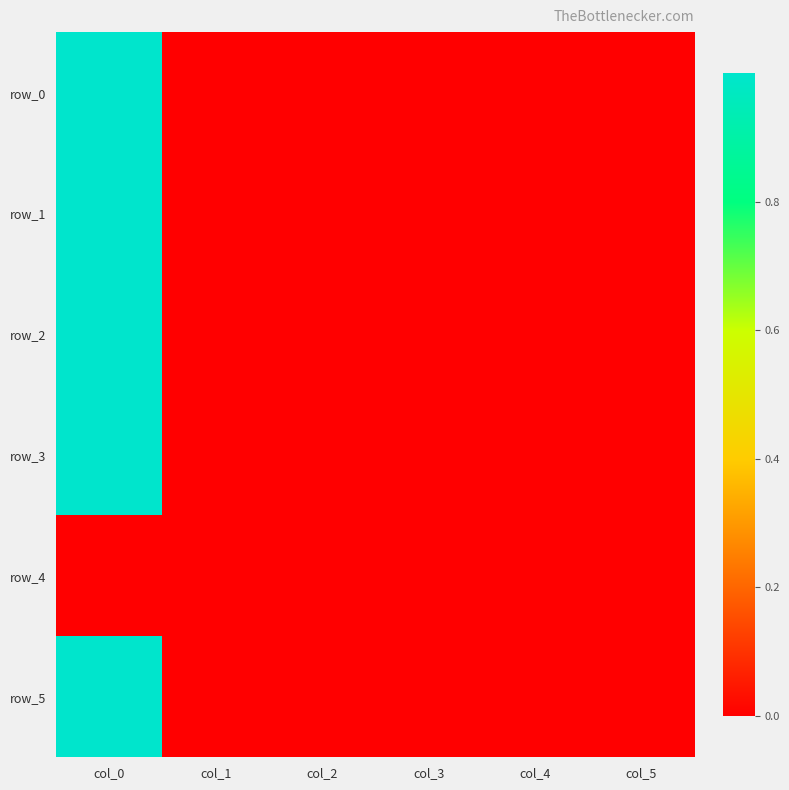

True or false: row_3 has a value of 0.0 at col_5.

True